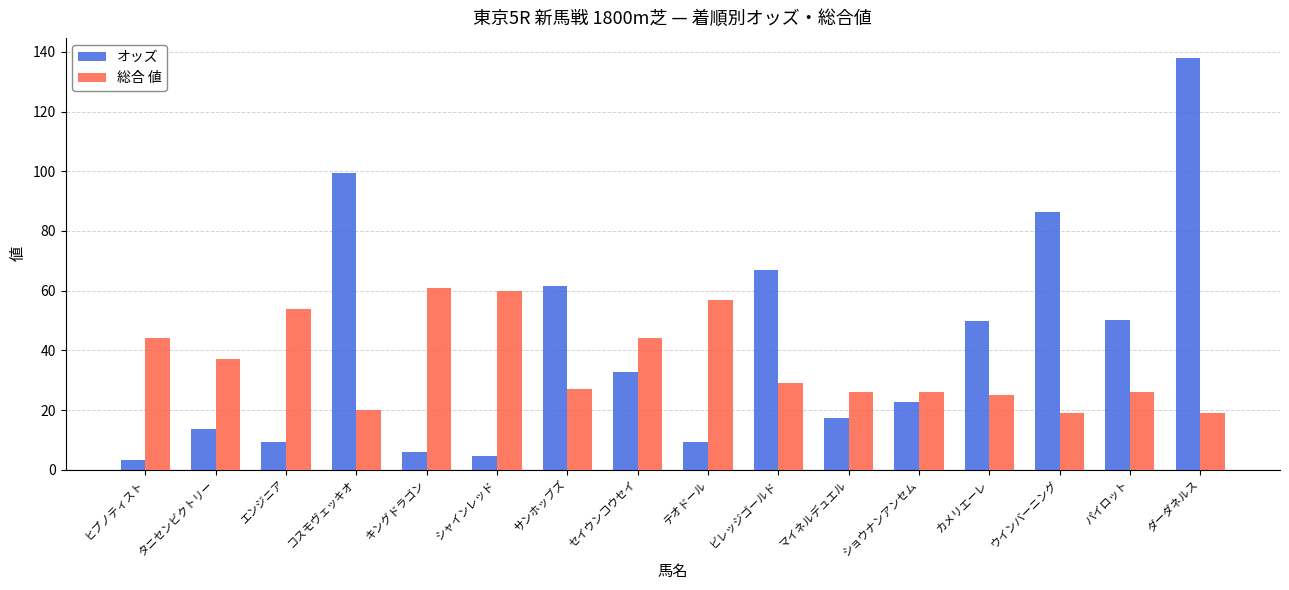

What is the difference between the maximum and minimum values in the 総合 値 series?

42.0